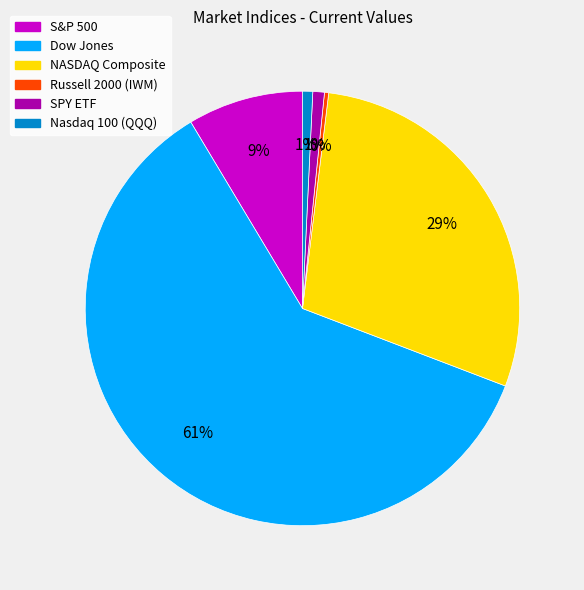

Does any single category account for the majority?

Yes